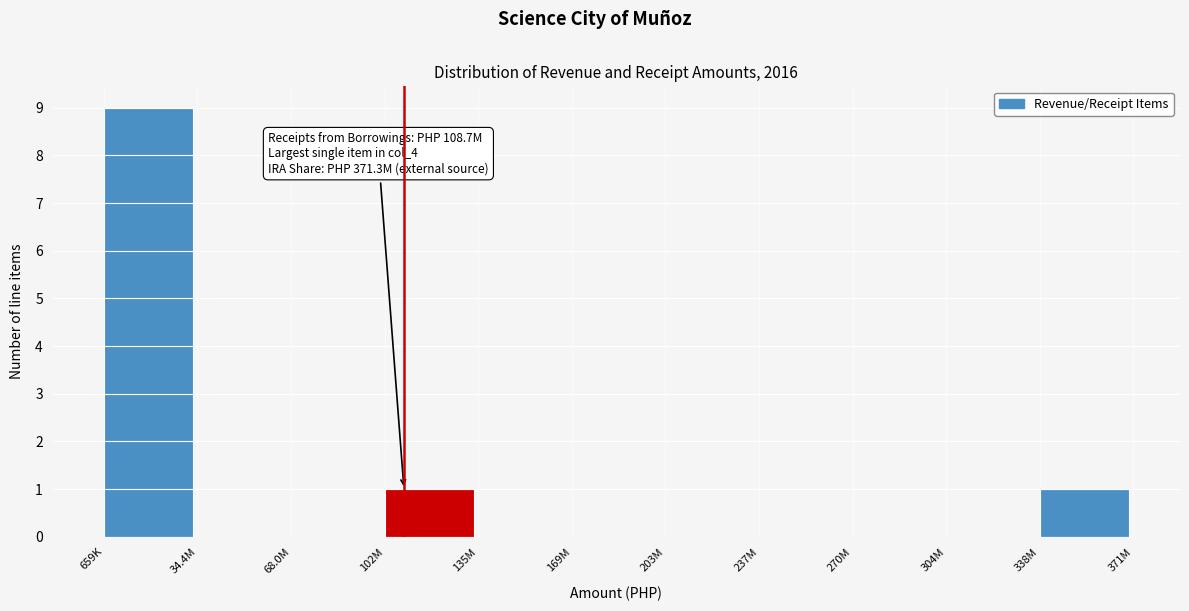

Reading left to right, list all the values displayed in this chart.

659K=9	34.4M=0	68.0M=0	102M=1	135M=0	169M=0	203M=0	237M=0	270M=0	304M=0	338M=1